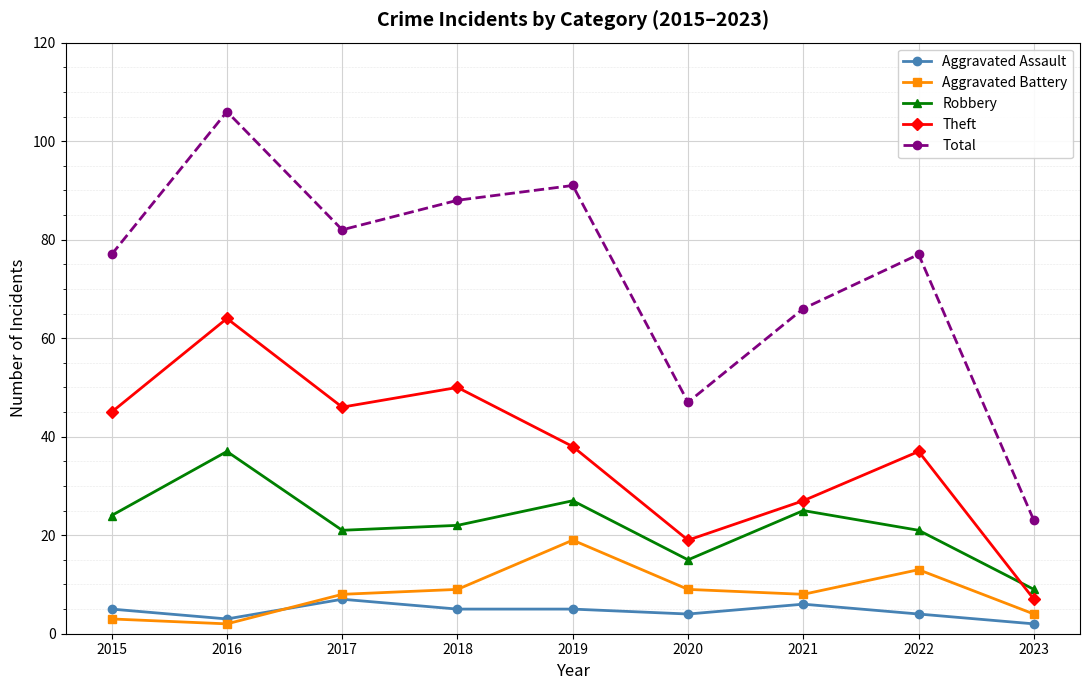

At which category does the chart reach its peak across all series?

2016